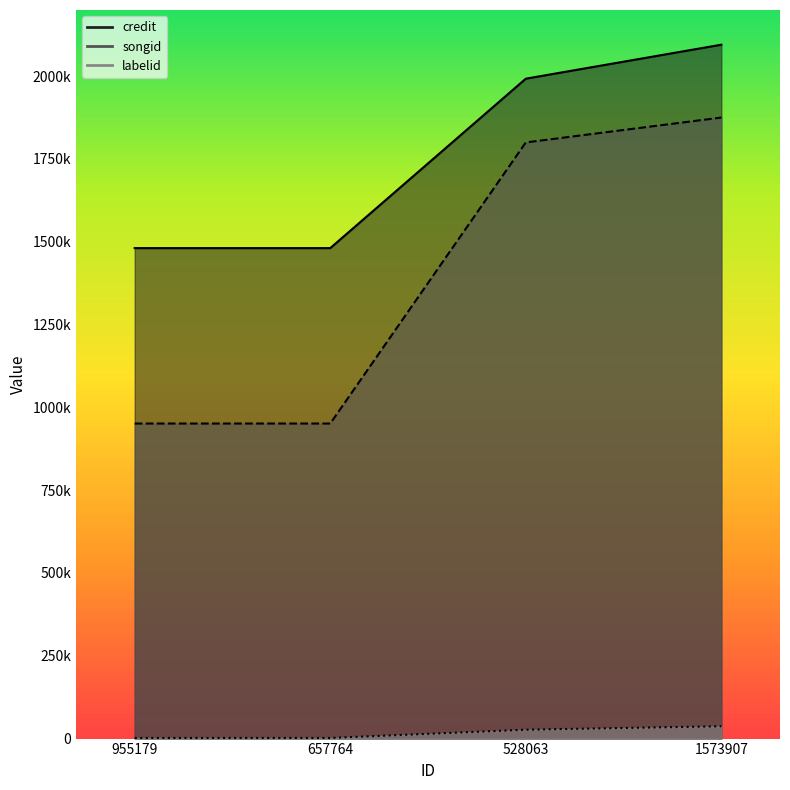

What position from the right is 657764?

3